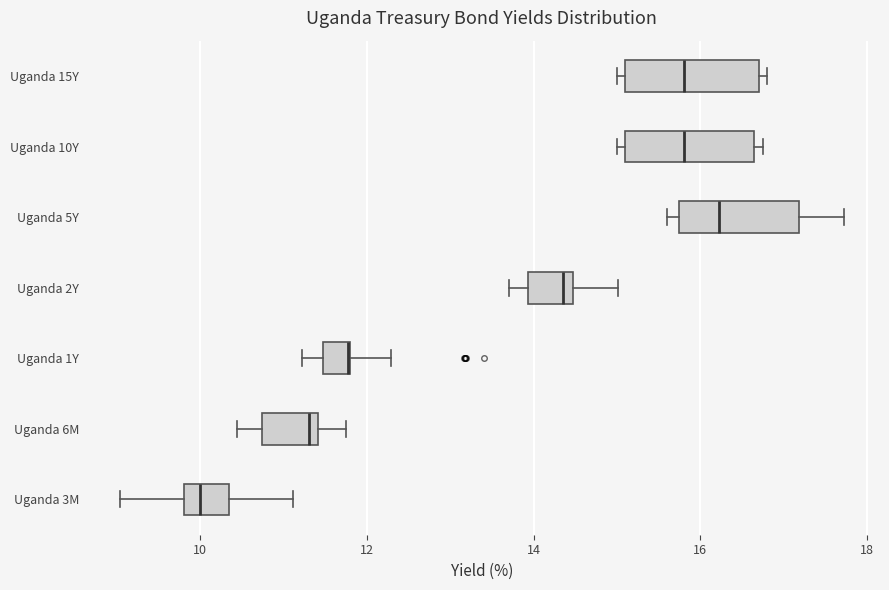

Reading bottom to top, transcribe this box plot: for each box, give where its median line is, the range the box spans, and where its two whiskers end, as read against the x-axis. The values are not printed on the chart, so give them approximately, as read against the axis.

Uganda 3M: median 10.0, box 9.8 to 10.4, whiskers 9.0 to 11.2
Uganda 6M: median 11.4 (just left of the box's right edge), box 10.8 to 11.4, whiskers 10.4 to 11.8
Uganda 1Y: median 11.8 (drawn on the box's right edge), box 11.4 to 11.8, whiskers 11.2 to 12.2
Uganda 2Y: median 14.4 (just left of the box's right edge), box 14.0 to 14.4, whiskers 13.8 to 15.0
Uganda 5Y: median 16.2, box 15.8 to 17.2, whiskers 15.6 to 17.8
Uganda 10Y: median 15.8, box 15.2 to 16.6, whiskers 15.0 to 16.8
Uganda 15Y: median 15.8, box 15.2 to 16.6, whiskers 15.0 to 16.8